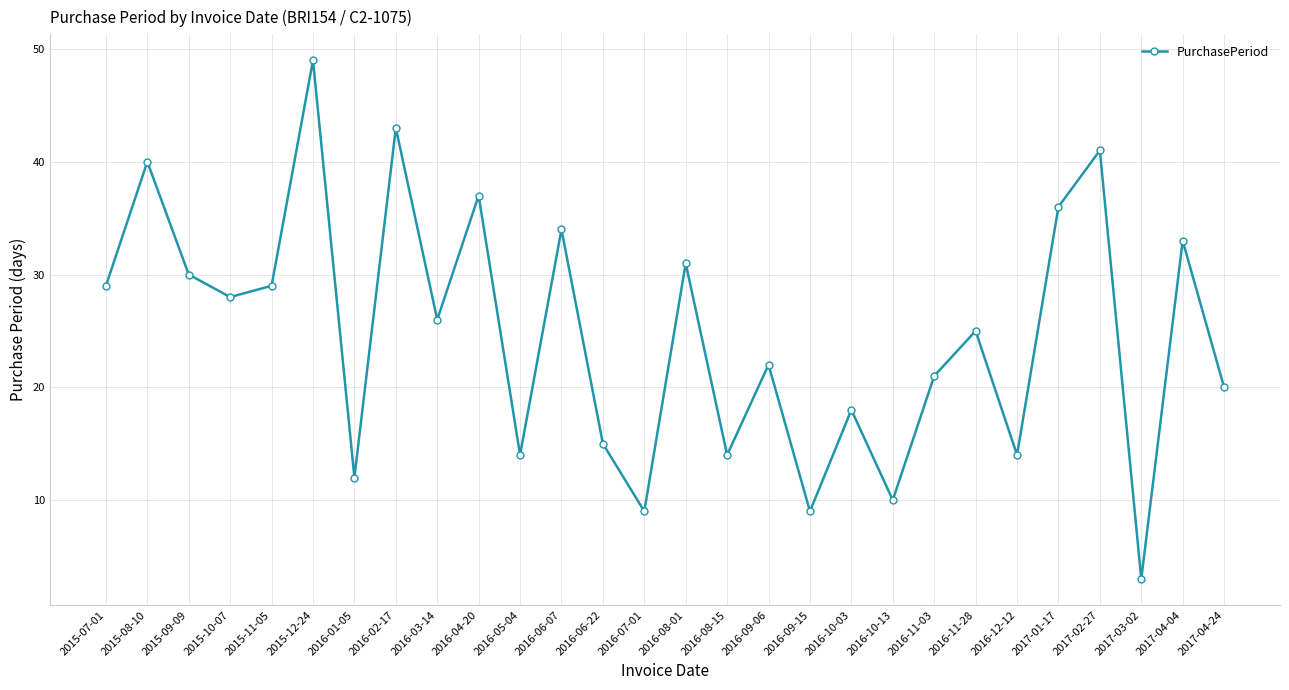

How many interior local peaks (higher than both neighbors) does the data have?

11